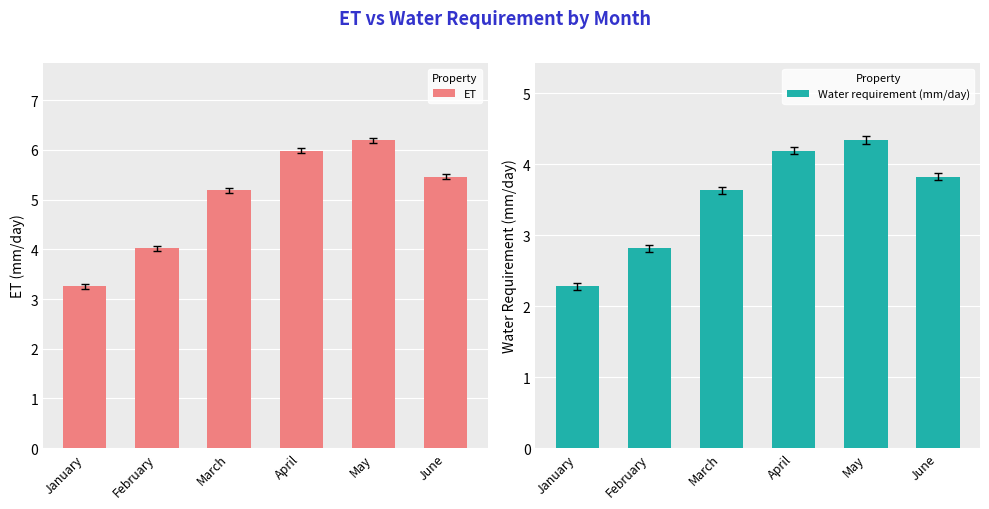

At how many categories does at least one series exceed 2?

6